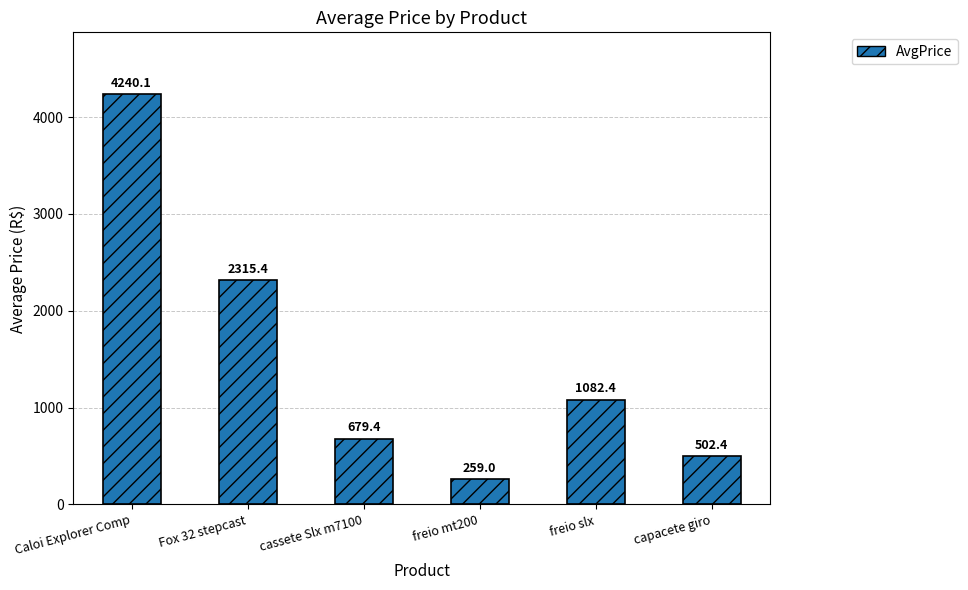

Read the value at cassete Slx m7100.

679.4